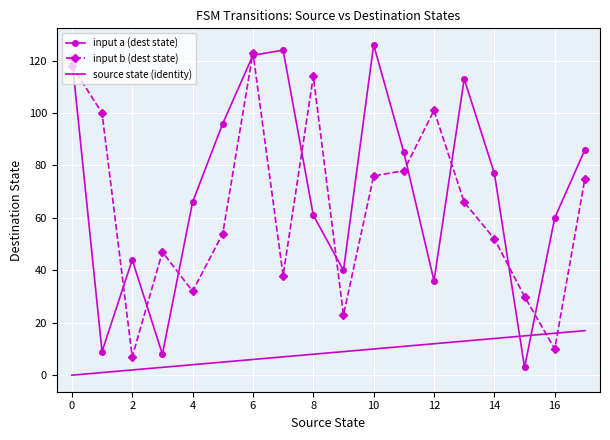

Which series has the widest spread of values?

input a (dest state)